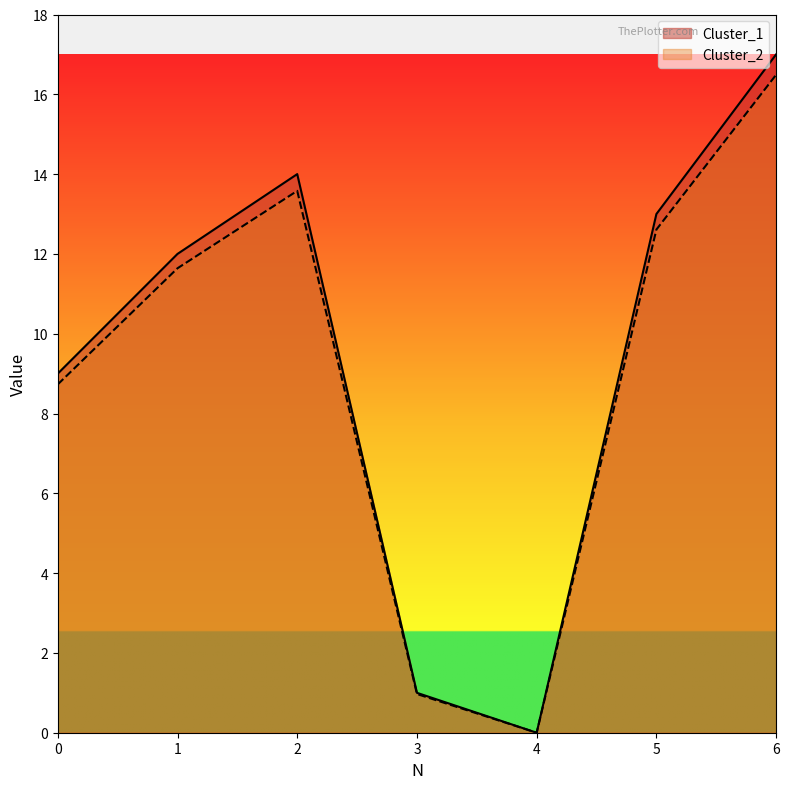

At which category is the sum across all series the highest?

6